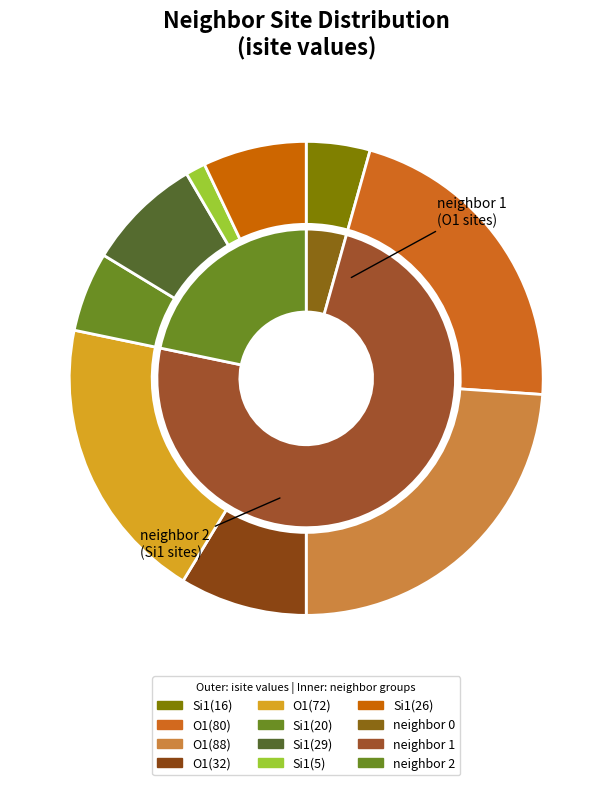

The 6 slice represents 8% of the pie. True or false?

True